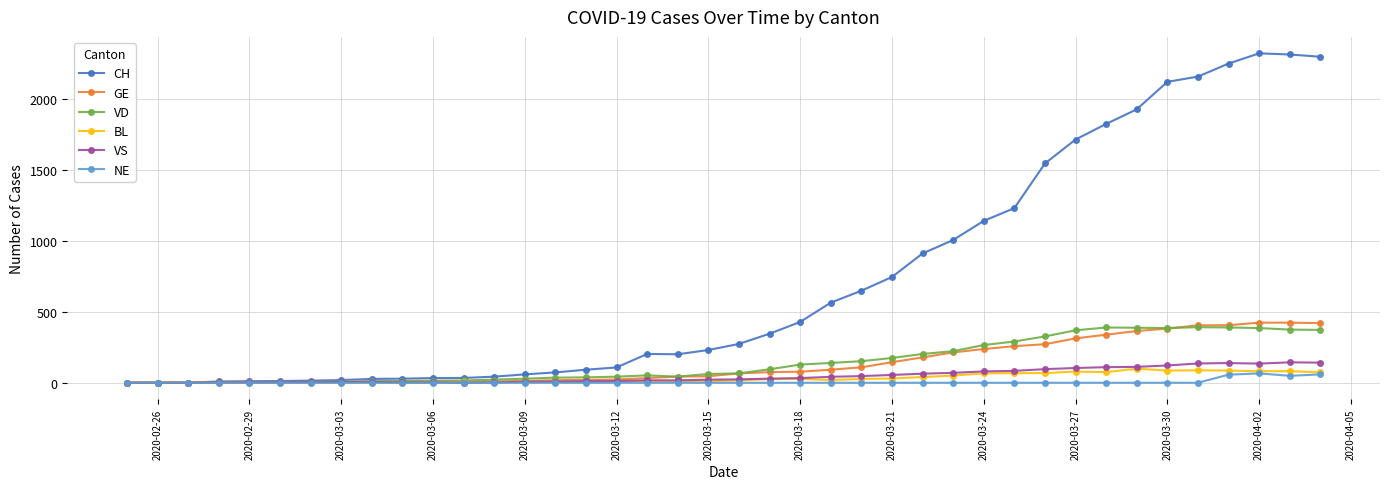

What is the highest value of the CH series?

2324